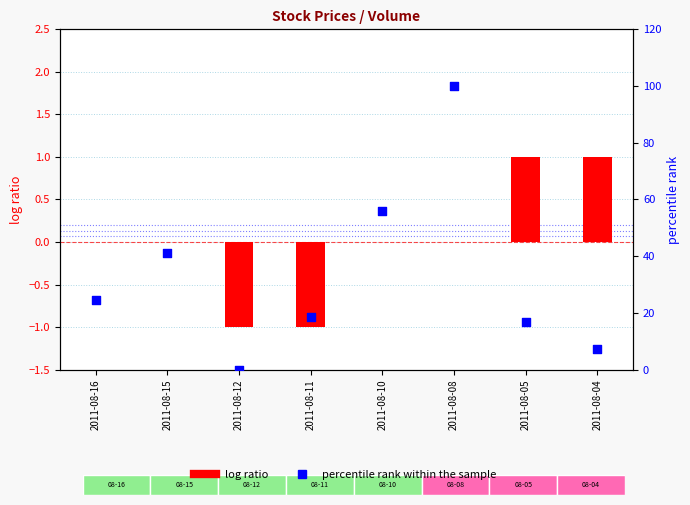

Which series has the widest spread of Y values?

percentile rank within the sample